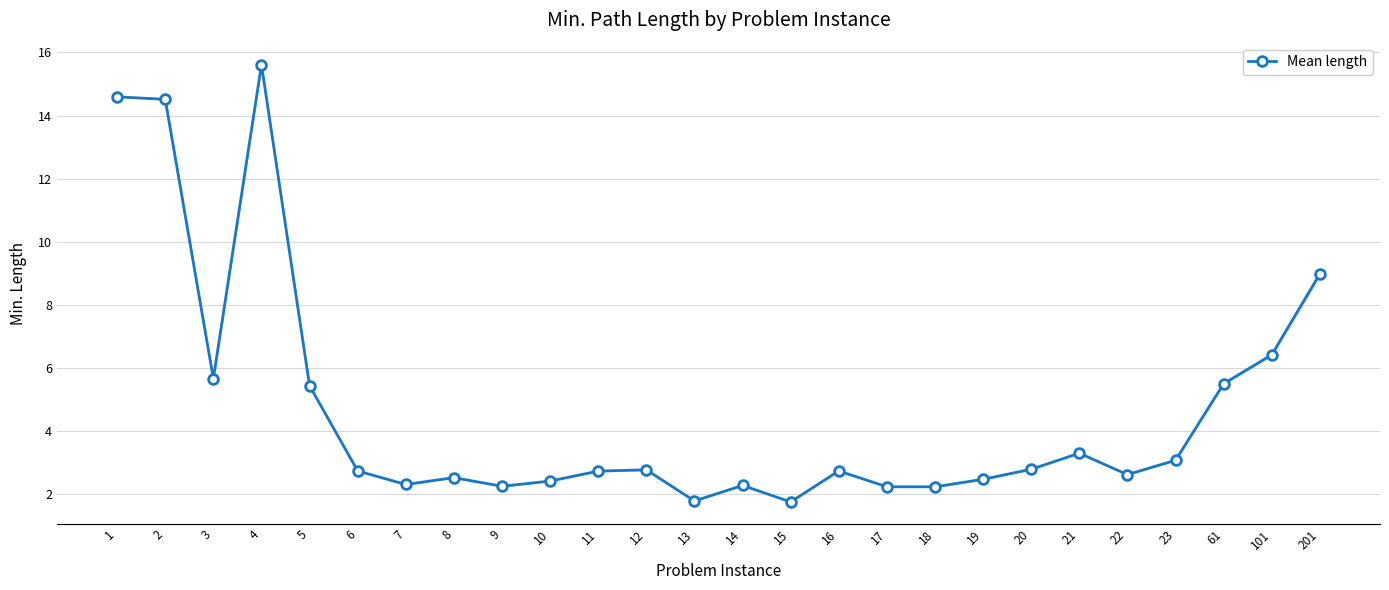

Where is the data nearest to the value 8?

201